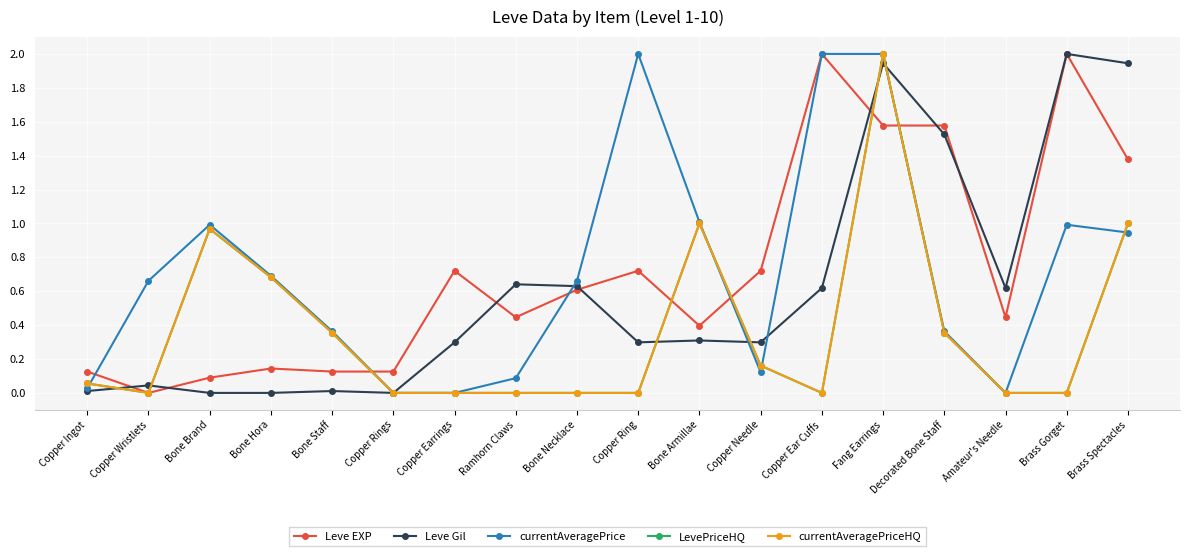

True or false: Leve EXP has a value of 1.6 at Fang Earrings.

True